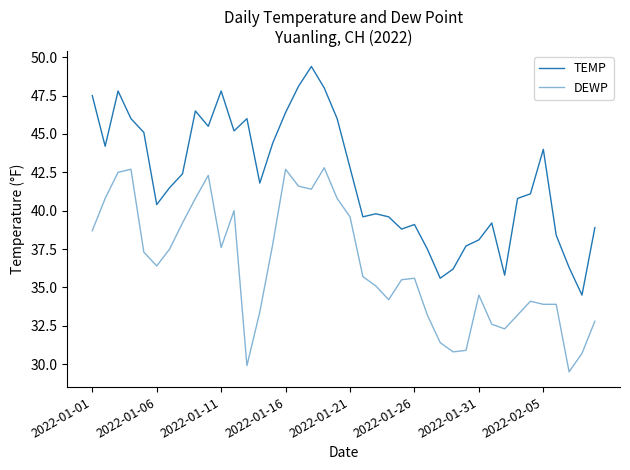

Where is DEWP nearest to the value 36?

21